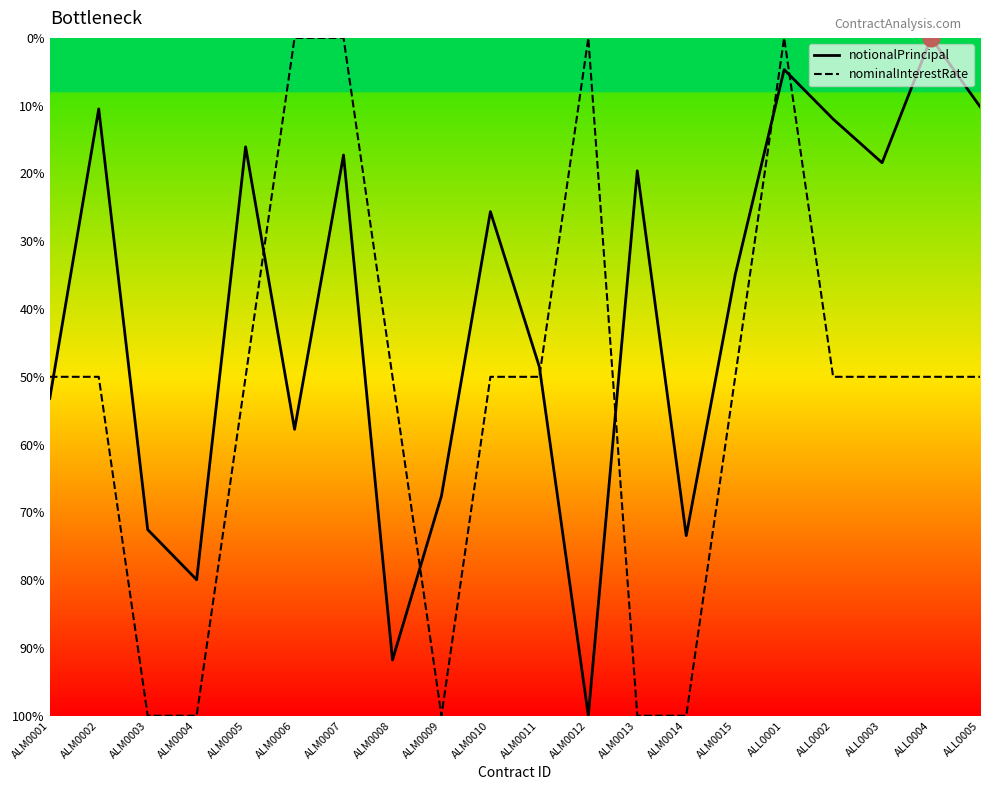

At which category does notionalPrincipal reach its first local peak?

ALM0004